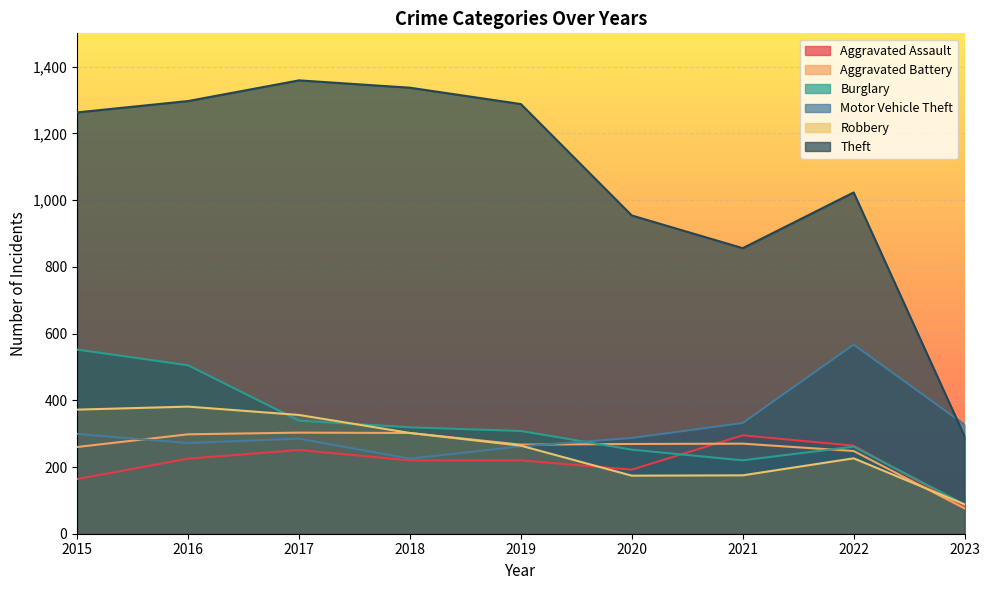

What is the difference between the maximum and minimum values in the Robbery series?

293